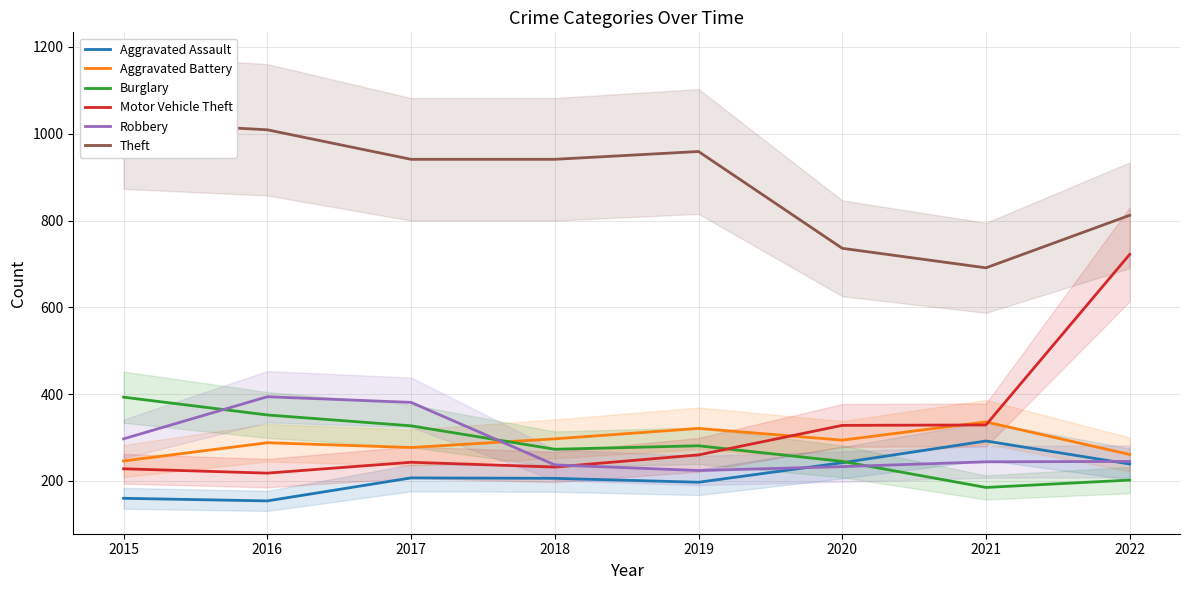

Reading right to left, what are all the values shown in this chart?

Aggravated Assault: 239	292	242	197	206	207	154	160
Aggravated Battery: 261	336	294	321	297	277	288	246
Burglary: 202	185	245	281	273	327	352	393
Motor Vehicle Theft: 722	329	328	260	232	243	218	228
Robbery: 245	244	233	224	237	381	394	297
Theft: 812	691	736	959	941	941	1009	1027